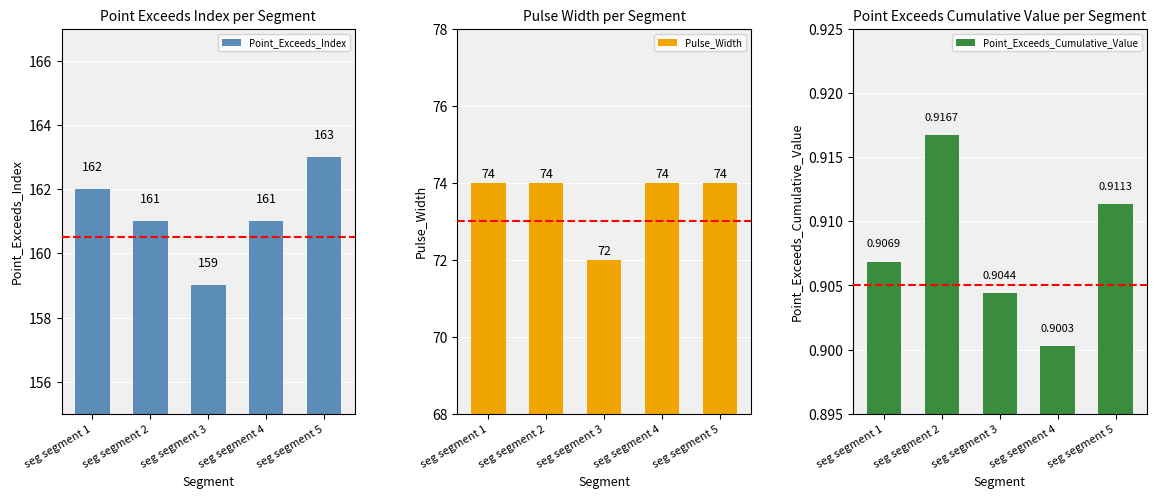

What is the spread (max minus min) of values at seg segment 5?

162.1